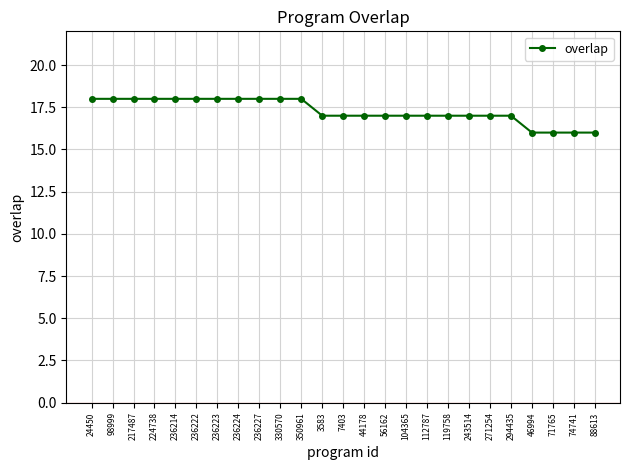

What is the greatest value displayed?

18